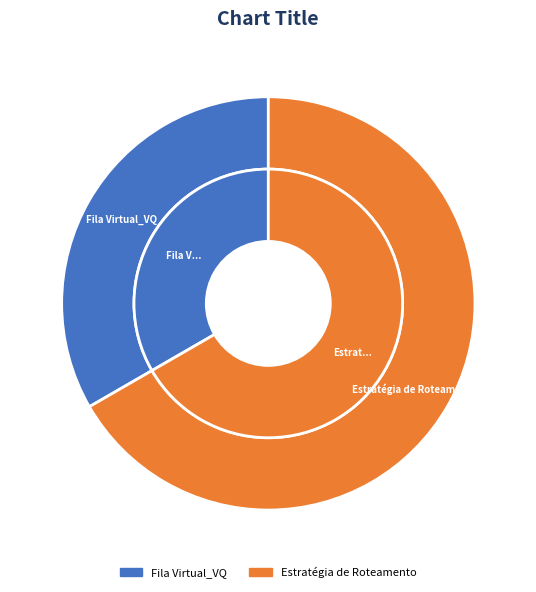

Does Fila Virtual_VQ account for over 50% of the chart?

No